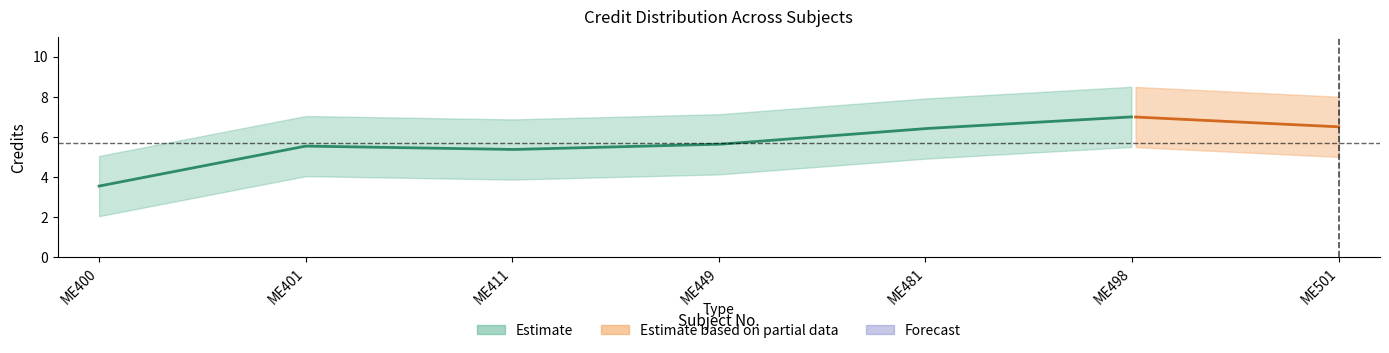

What is the average value?

6